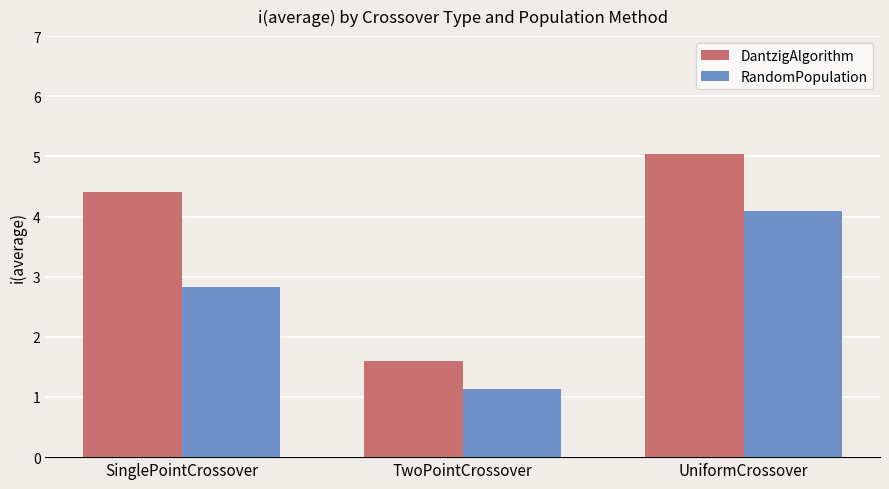

Is it true that DantzigAlgorithm equals 4.4 at SinglePointCrossover?

True